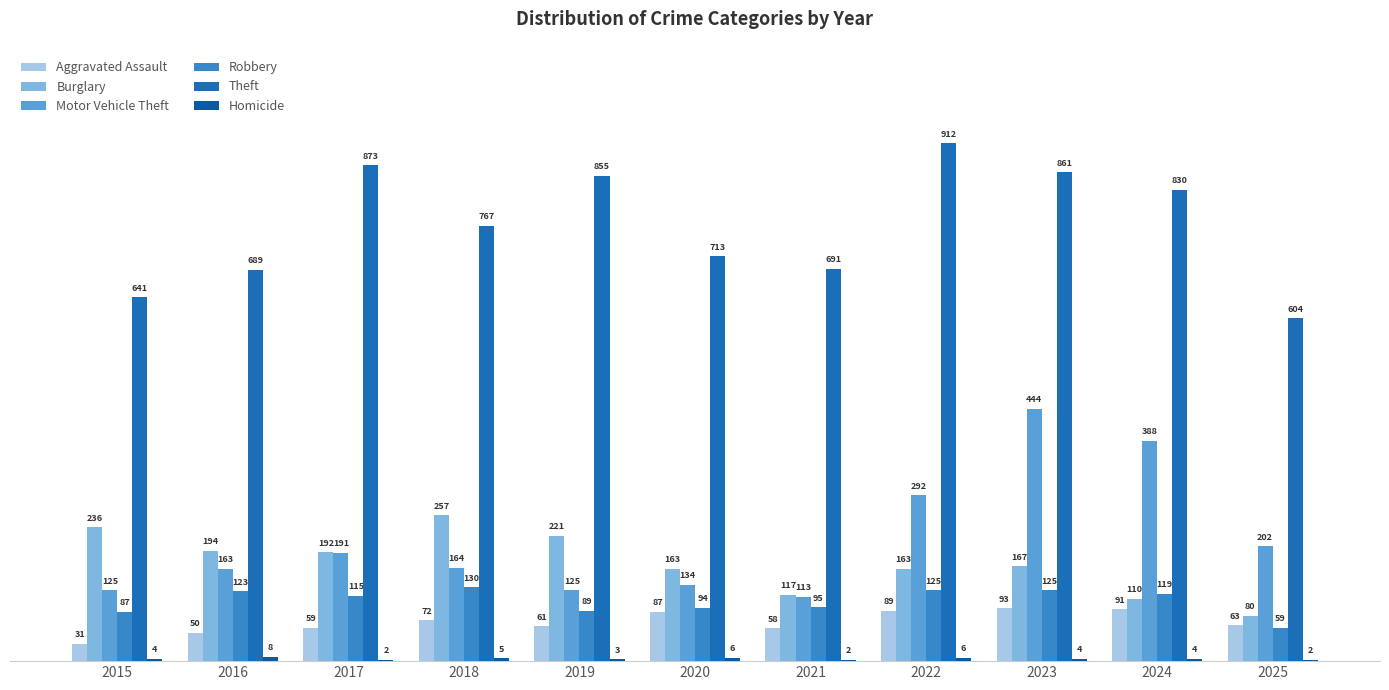

Count the number of data series in this chart.

6